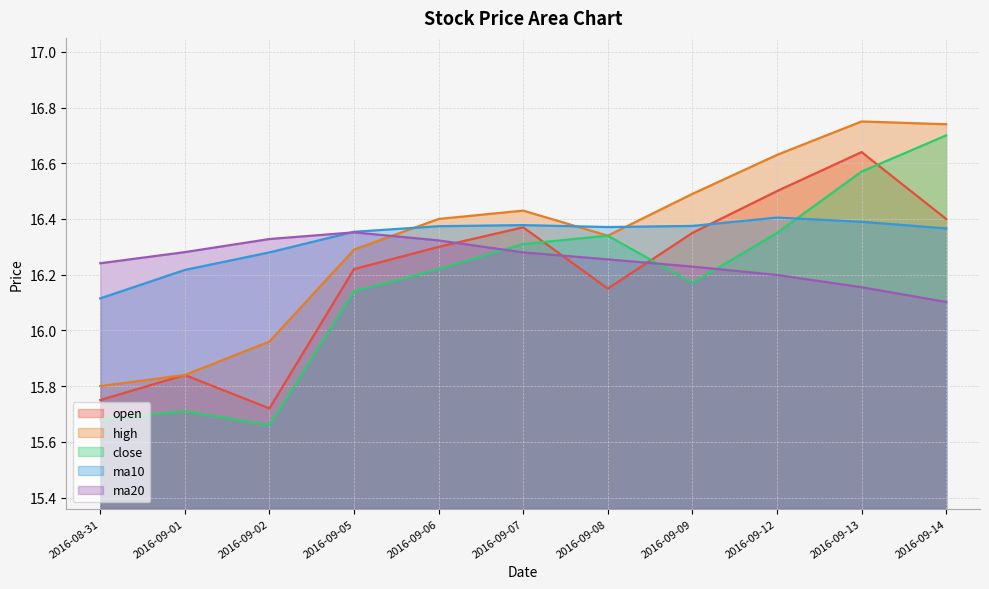

True or false: ma20 has a value of 16.3 at 2016-09-02.

True